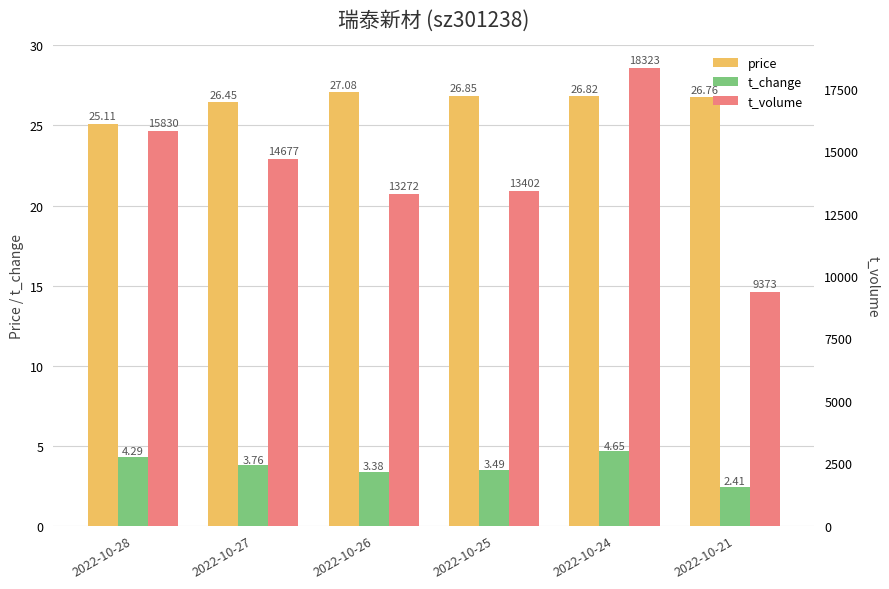

Which series changed the most between 2022-10-27 and 2022-10-26?

t_volume